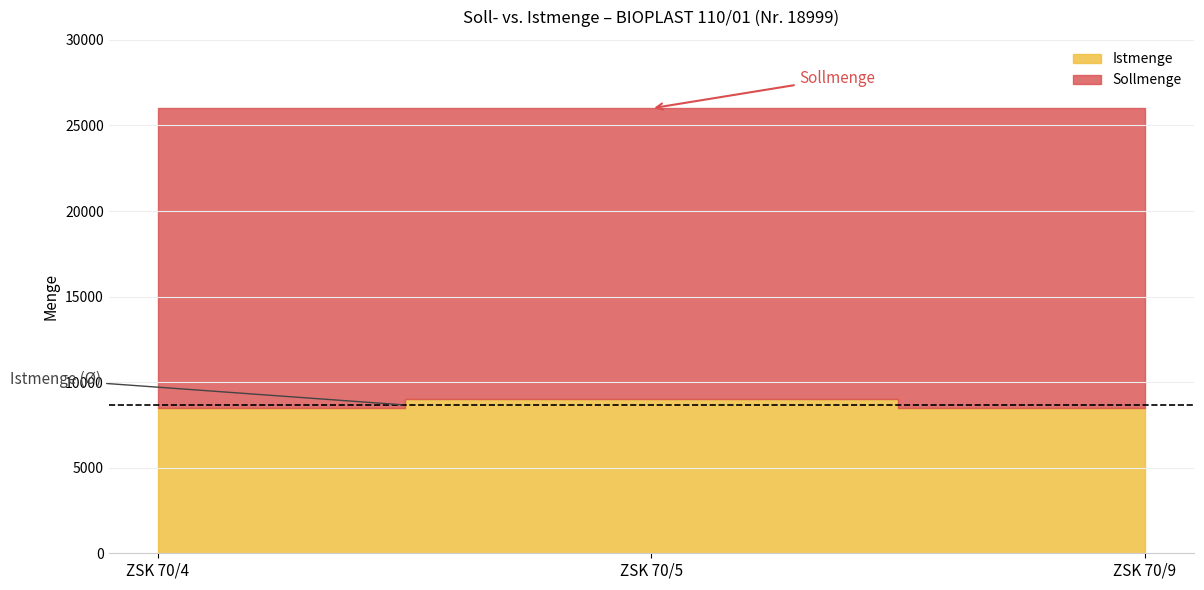

Which series has the largest total across all categories?

Sollmenge